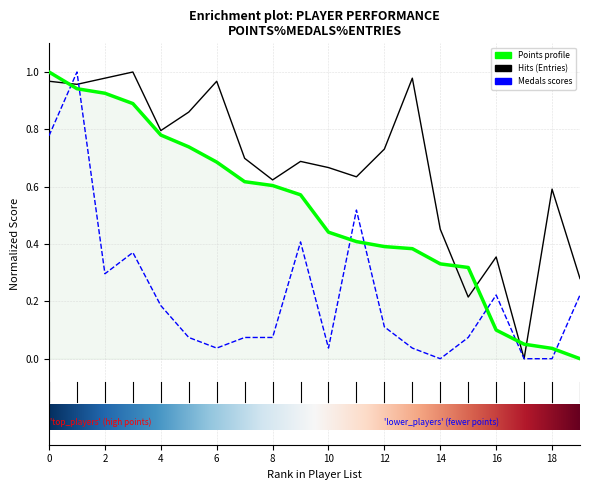

Does the chart have visible grid lines?

Yes